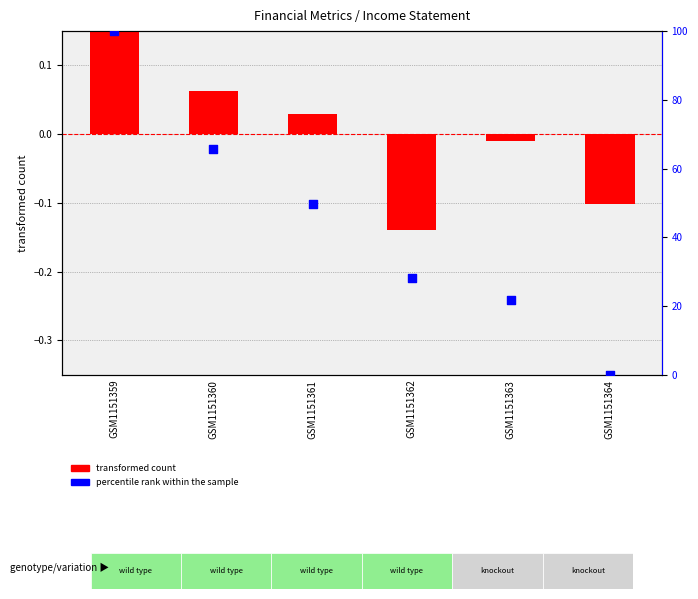

At which category is the sum across all series the highest?

GSM1151359